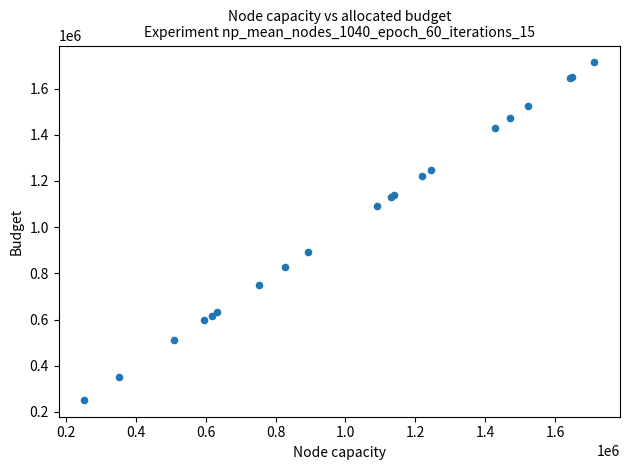

What Y value in the scatter plot is closest to 982702?

893653